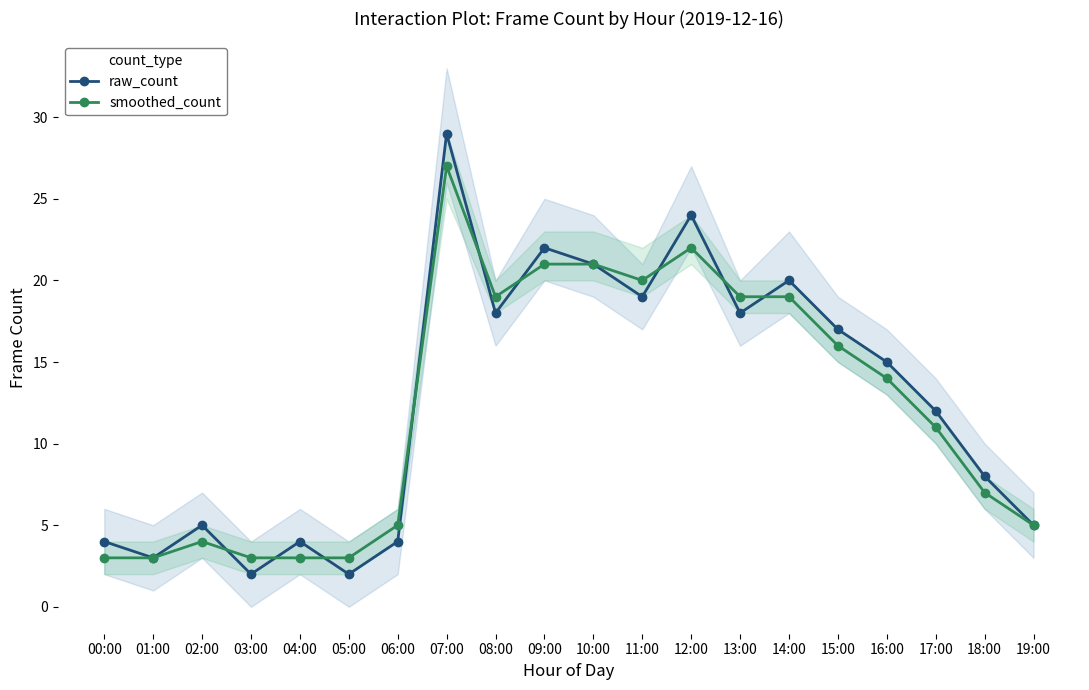

Reading left to right, transcribe all the data shown in this chart.

raw_count: 00:00=4	01:00=3	02:00=5	03:00=2	04:00=4	05:00=2	06:00=4	07:00=29	08:00=18	09:00=22	10:00=21	11:00=19	12:00=24	13:00=18	14:00=20	15:00=17	16:00=15	17:00=12	18:00=8	19:00=5
smoothed_count: 00:00=3	01:00=3	02:00=4	03:00=3	04:00=3	05:00=3	06:00=5	07:00=27	08:00=19	09:00=21	10:00=21	11:00=20	12:00=22	13:00=19	14:00=19	15:00=16	16:00=14	17:00=11	18:00=7	19:00=5